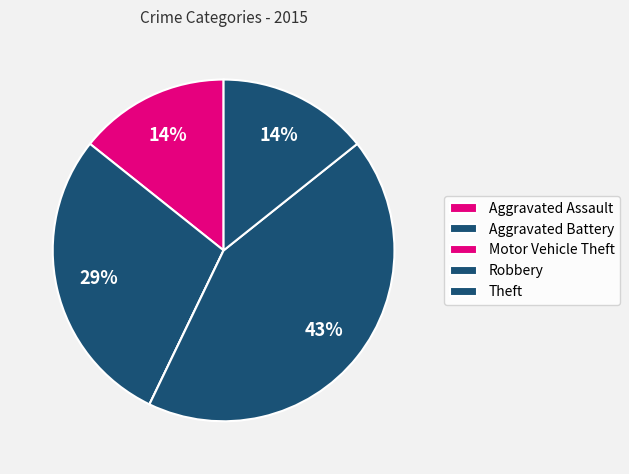

How many segments does this pie chart have?

5